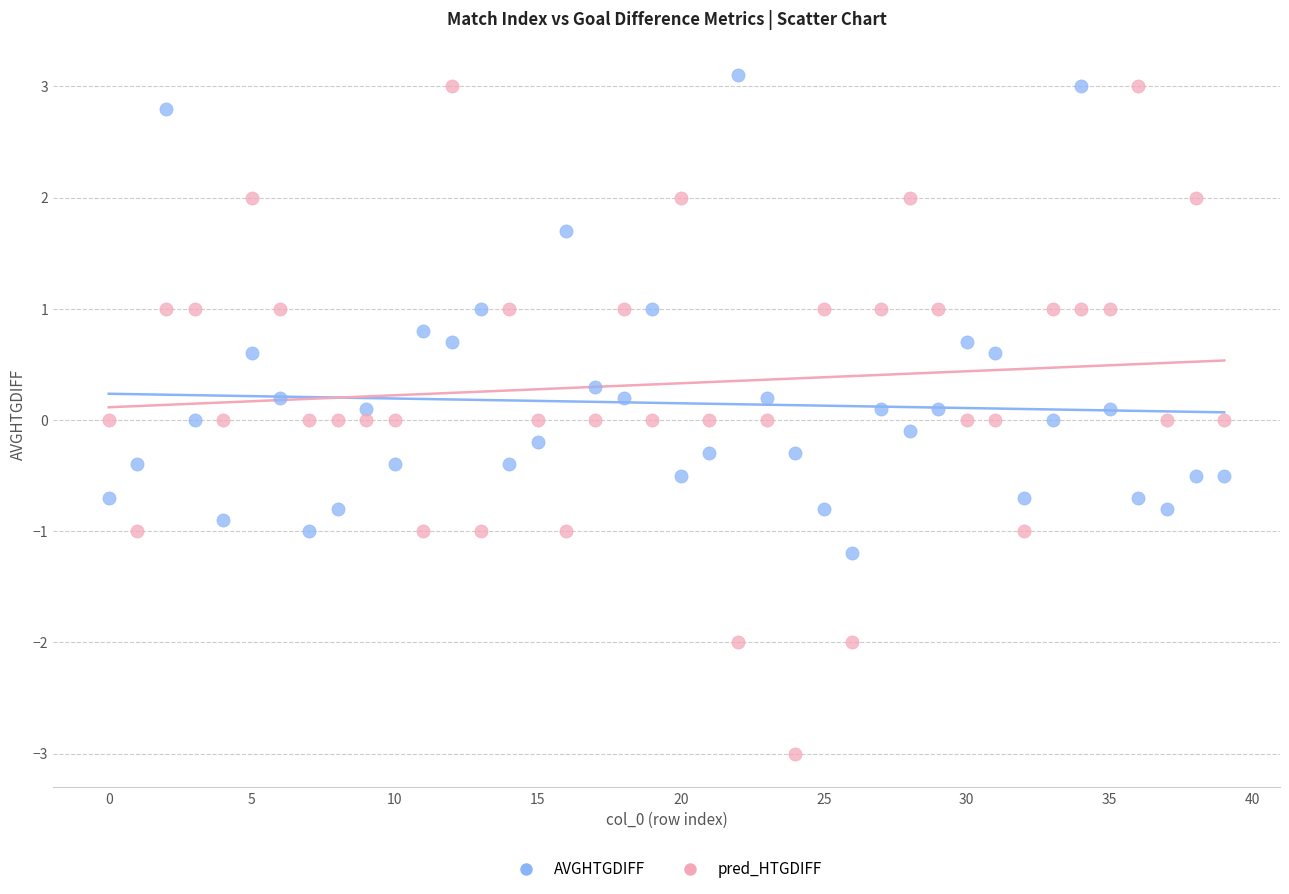

Which series contains the lowest Y value?

pred_HTGDIFF